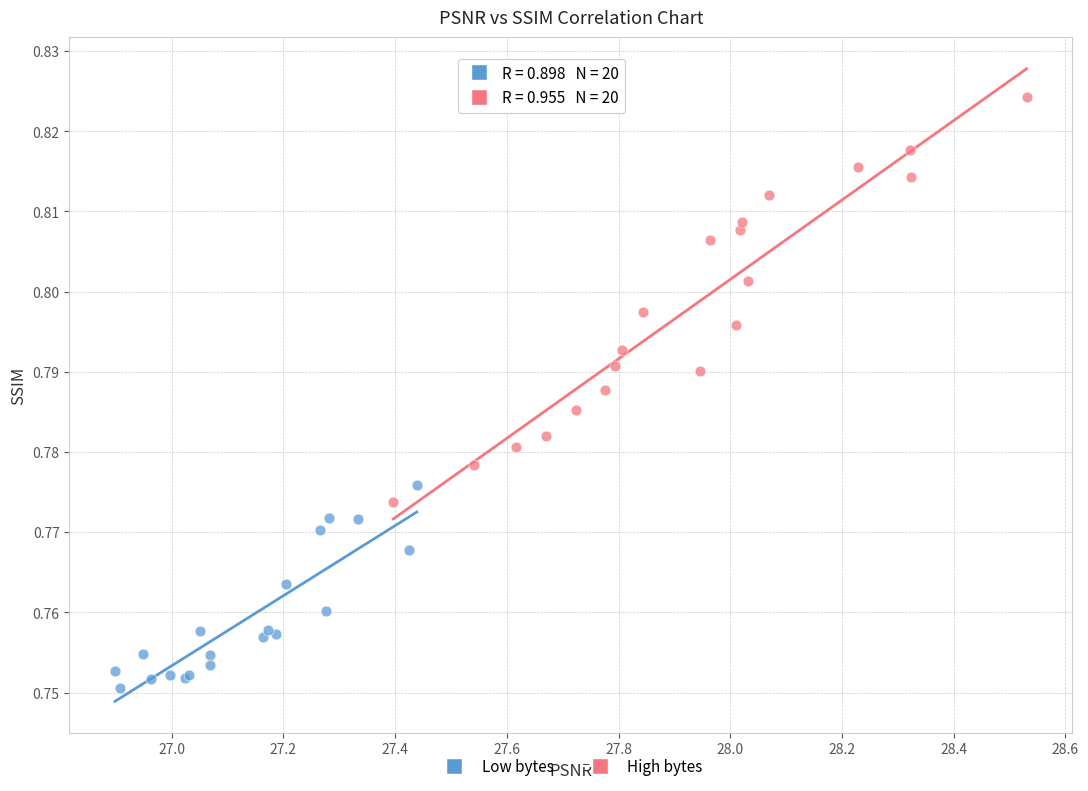

What are all the series names shown in the legend?

Low bytes, High bytes